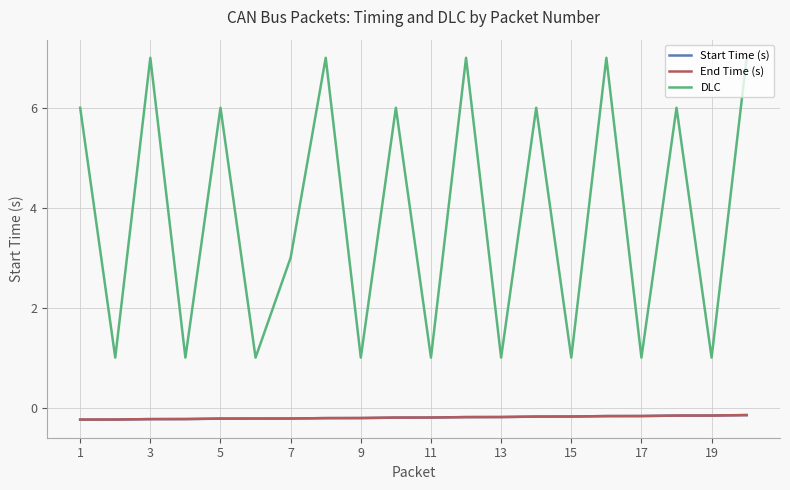

Which series has the widest spread of values?

DLC